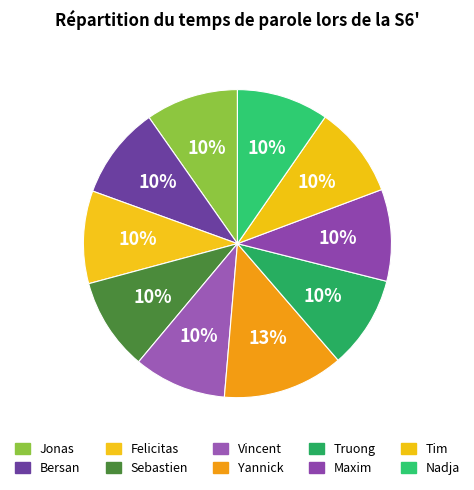

Rank the categories by value from lowest to highest.

Maxim, Tim, Nadja, Jonas, Bersan, Felicitas, Sebastien, Vincent, Truong, Yannick